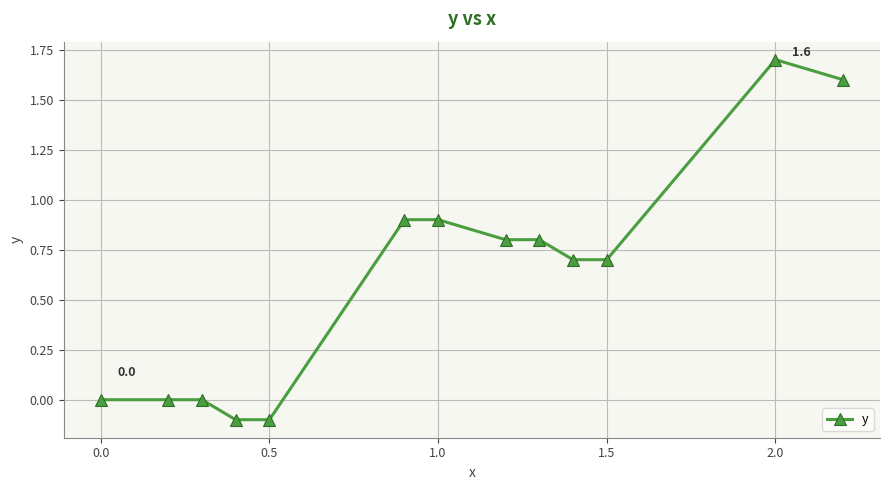

True or false: there are more than 0 points higher than both neighbors.

True